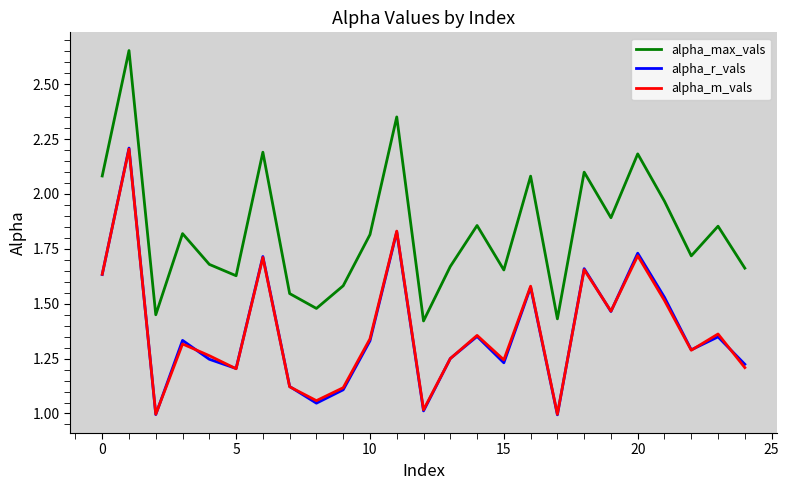

In alpha_m_vals, how many points are lower than both neighbors (excluding endpoints)?

8